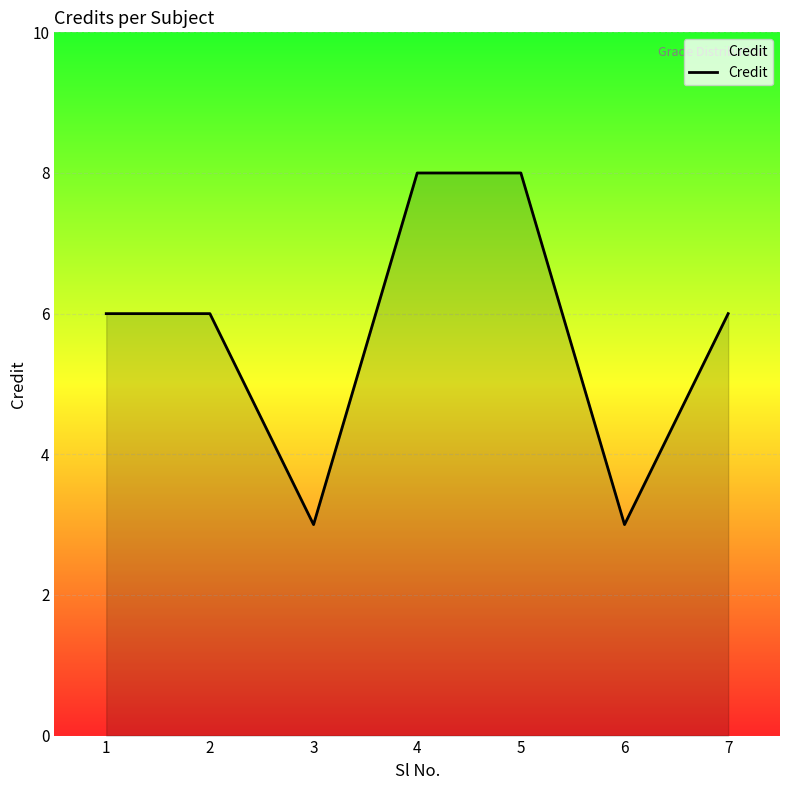

True or false: the data shows 3 at 6.

True